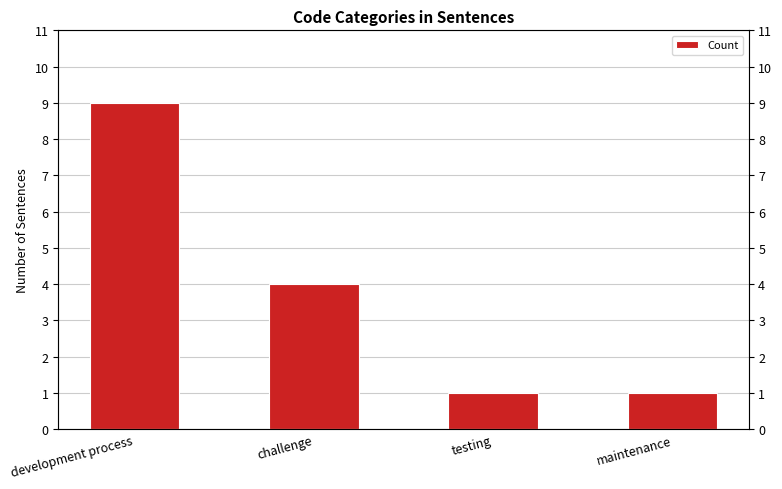

The chart shows a value of 1 at maintenance. True or false?

True